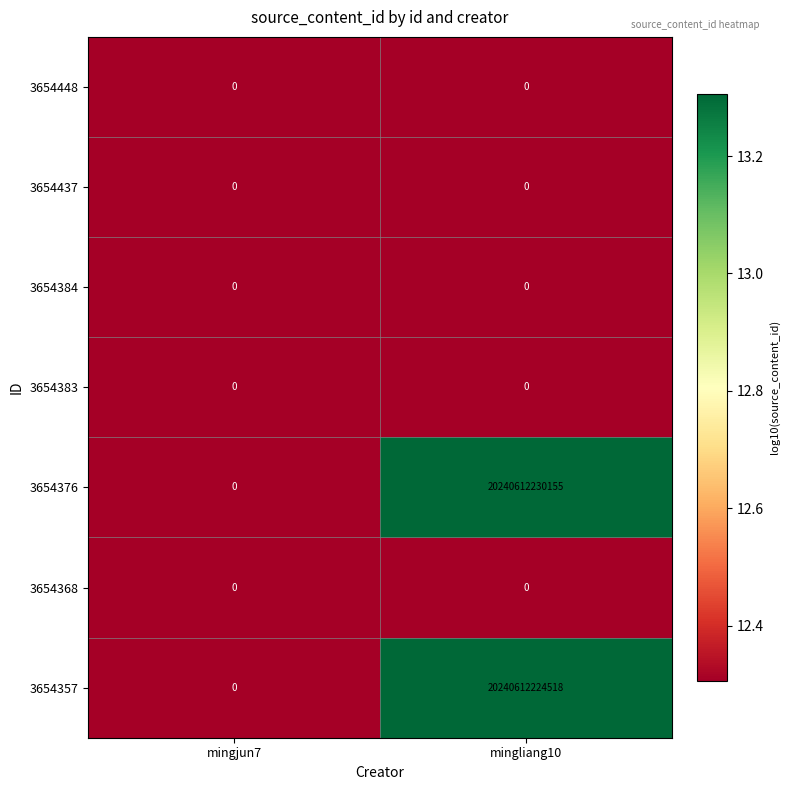

At which category does the chart reach its peak across all series?

mingliang10